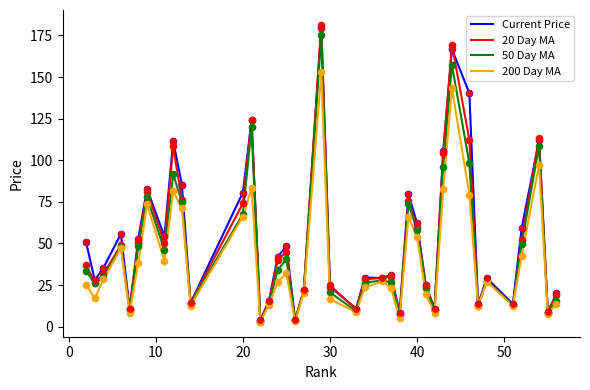

Which series has the largest total across all categories?

Current Price